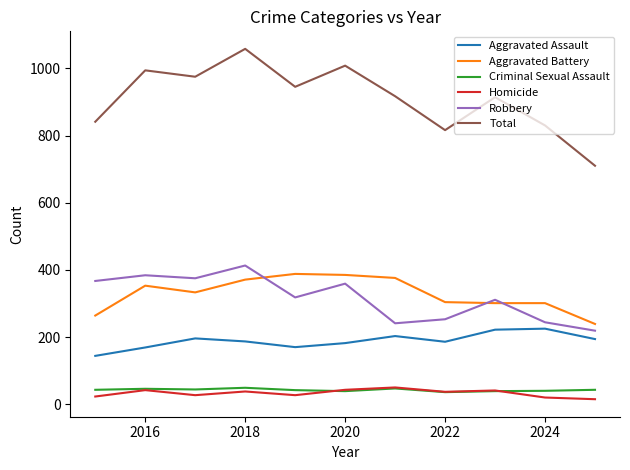

Which series has the largest total across all categories?

Total